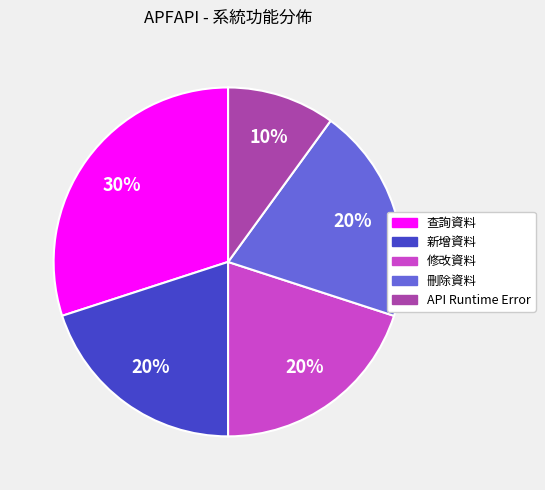

Which slice is the largest?

查詢資料